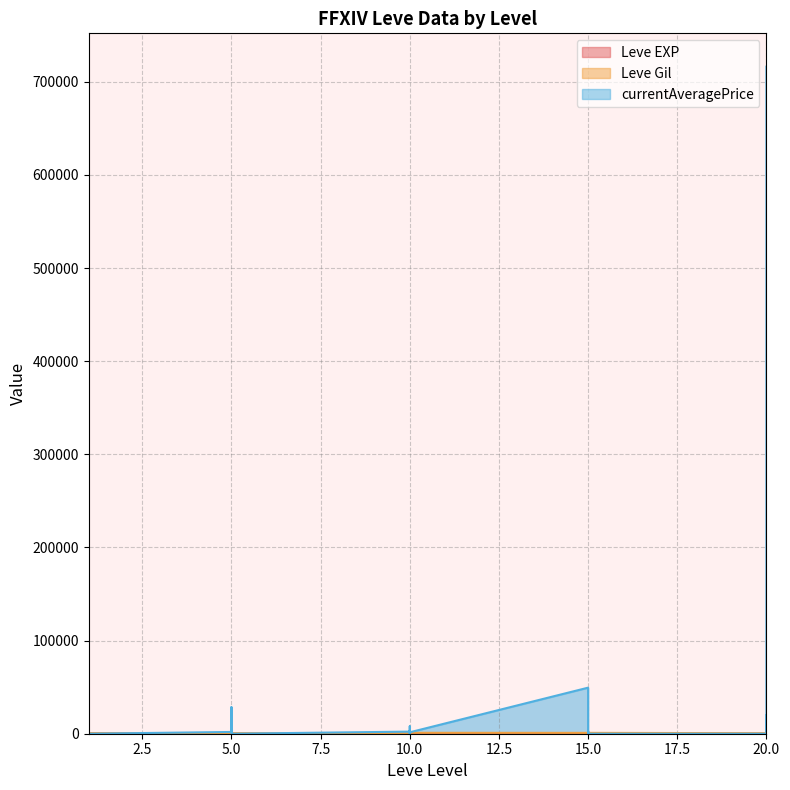

At 10, list the series in order from smallest to largest.

Leve EXP, Leve Gil, currentAveragePrice